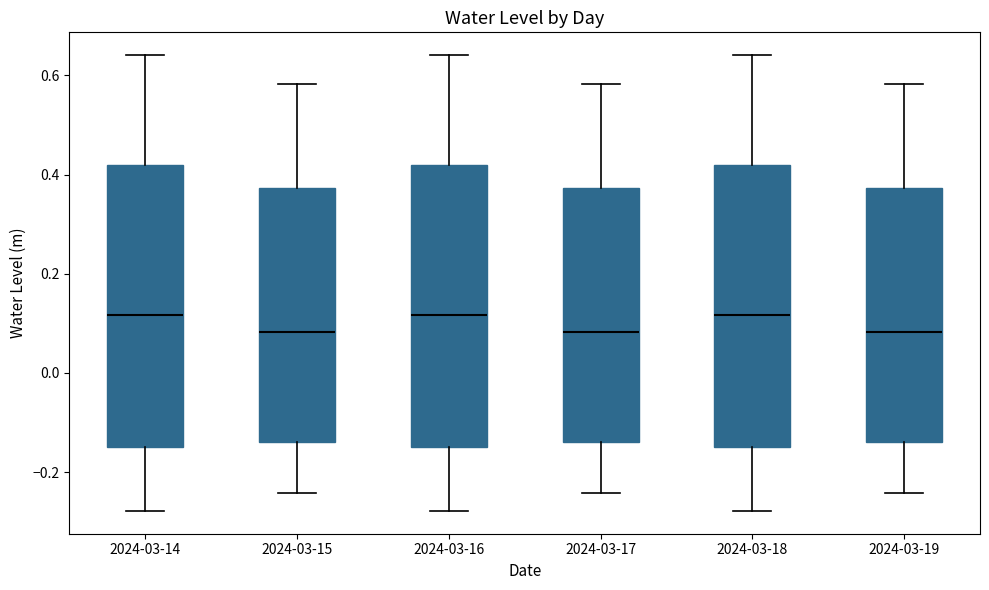

Where is the lower edge of the box for 2024-03-17 on the y-axis? The values are not printed on the chart, so give them approximately, as read against the axis.

-0.14